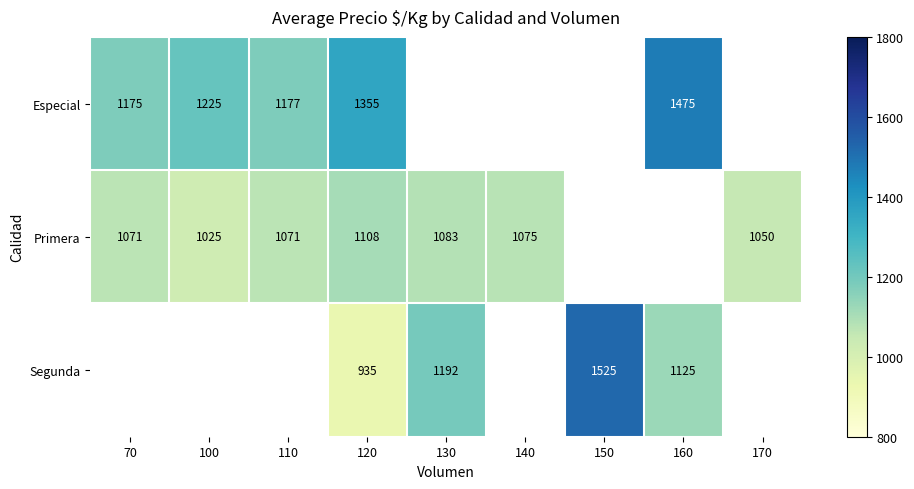

True or false: Especial has a value of 1646 at 100.

False